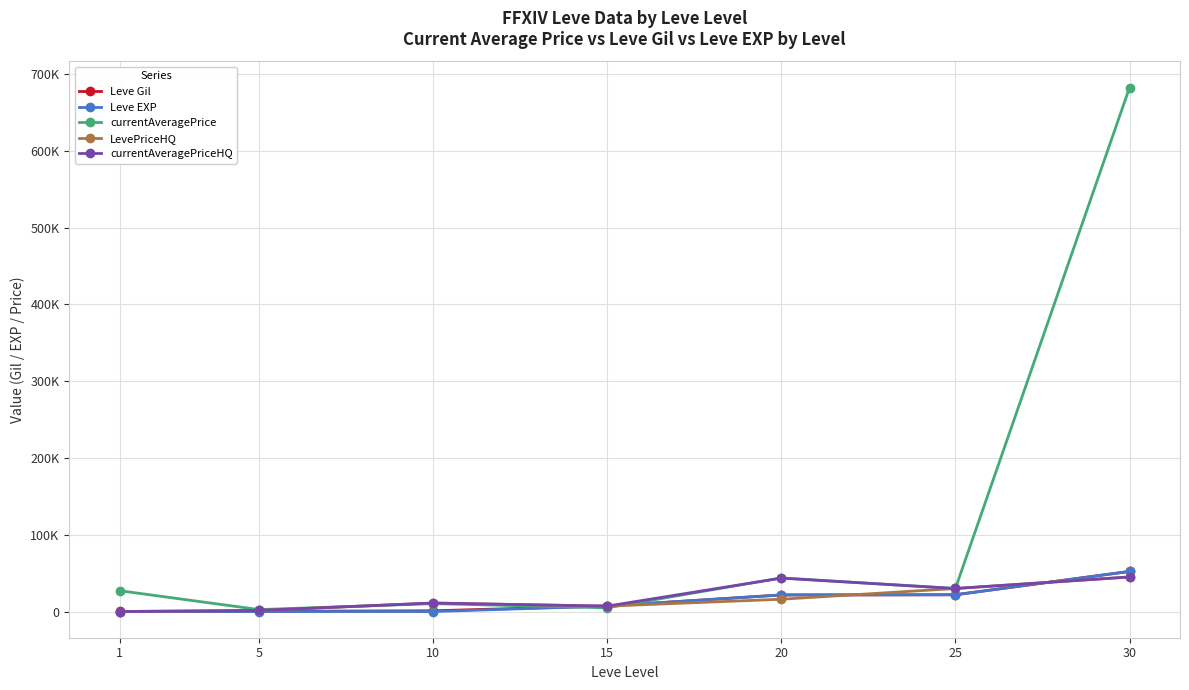

Does the chart have visible grid lines?

Yes